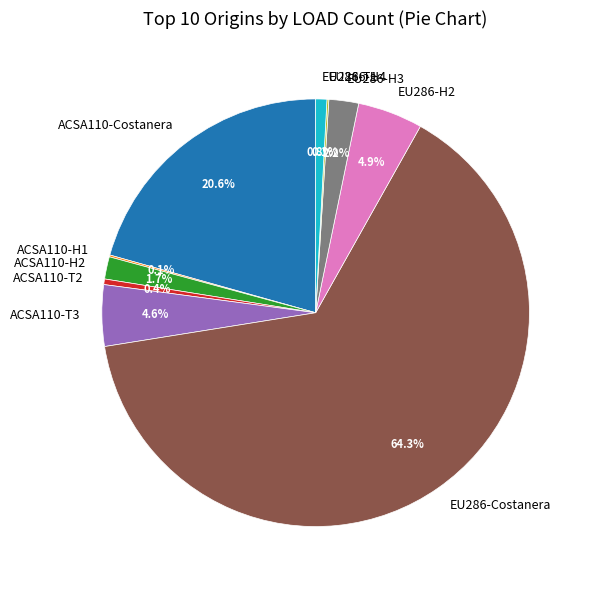

Which slice represents more than half of the pie?

EU286-Costanera